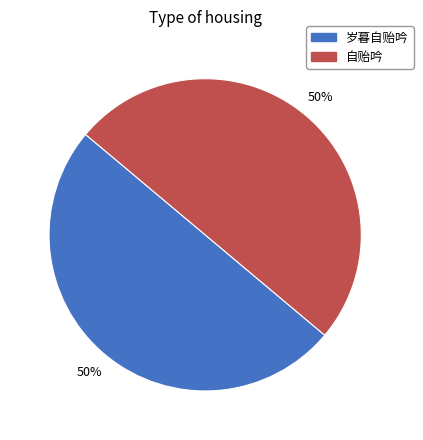

Do 岁暮自贻吟 and 自贻吟 together represent more than half of the pie?

Yes